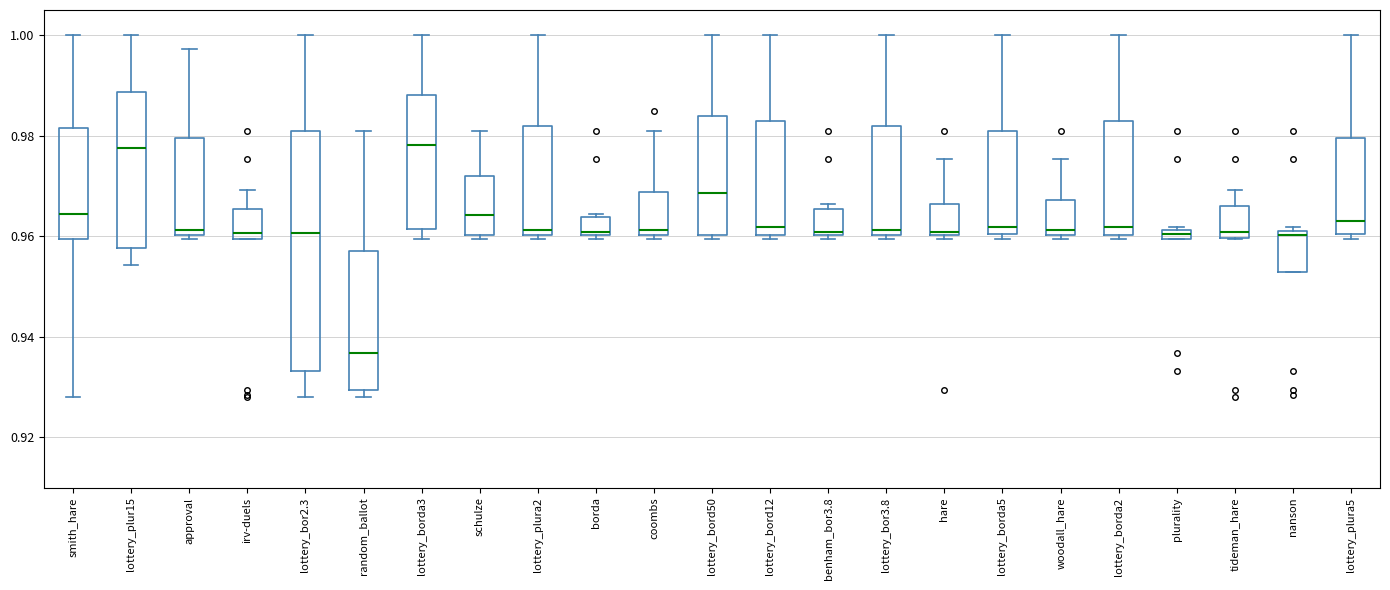

Which box's median line is the lowest?

random_ballot